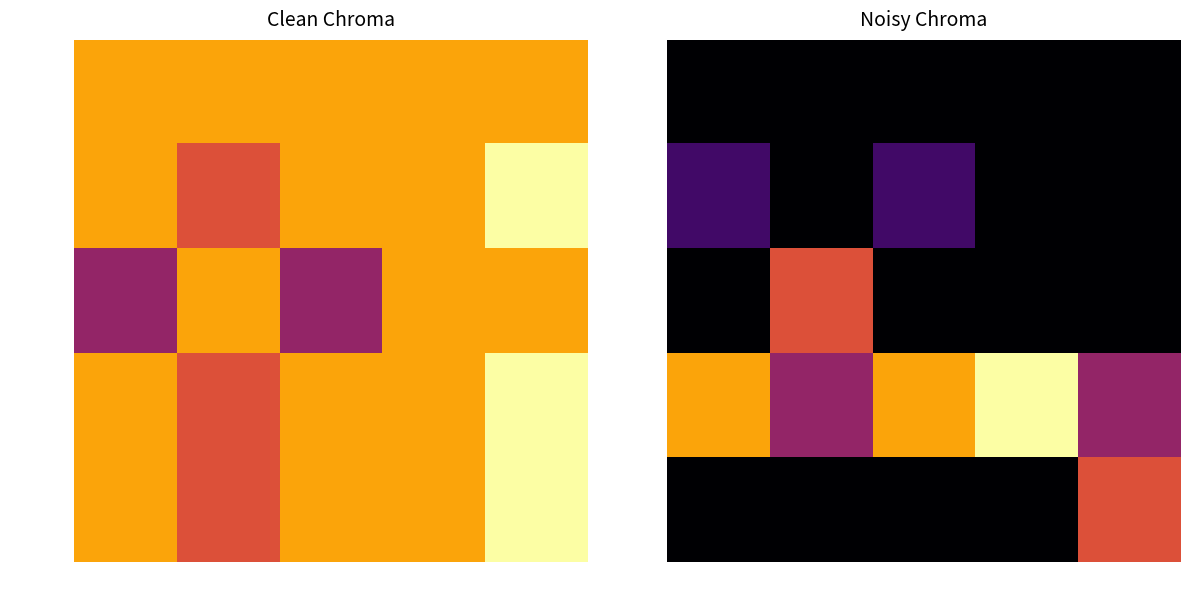

The aulia series shows 9 at akhir. True or false?

False